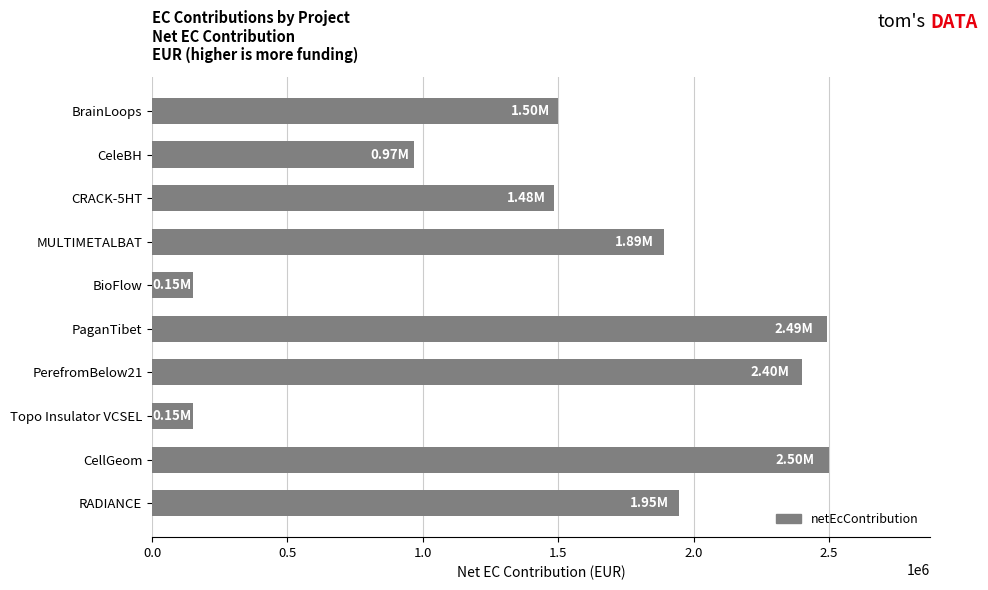

Count the number of categories in the chart.

10